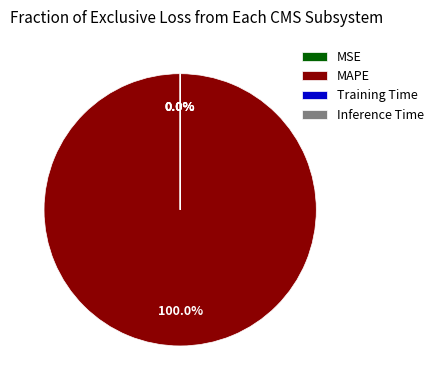

What is the largest slice in the pie chart?

MAPE